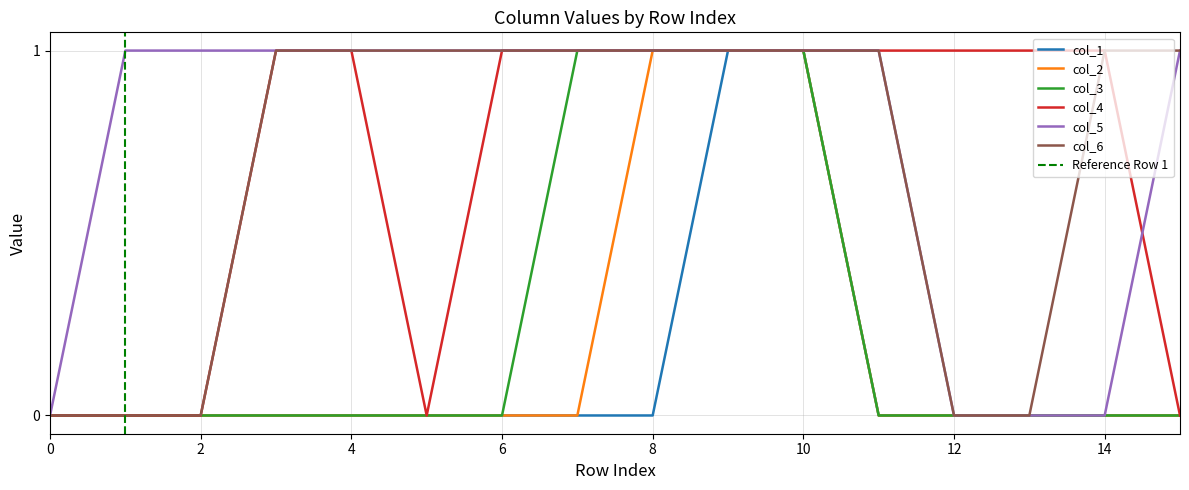

What is the maximum value shown in the chart?

1